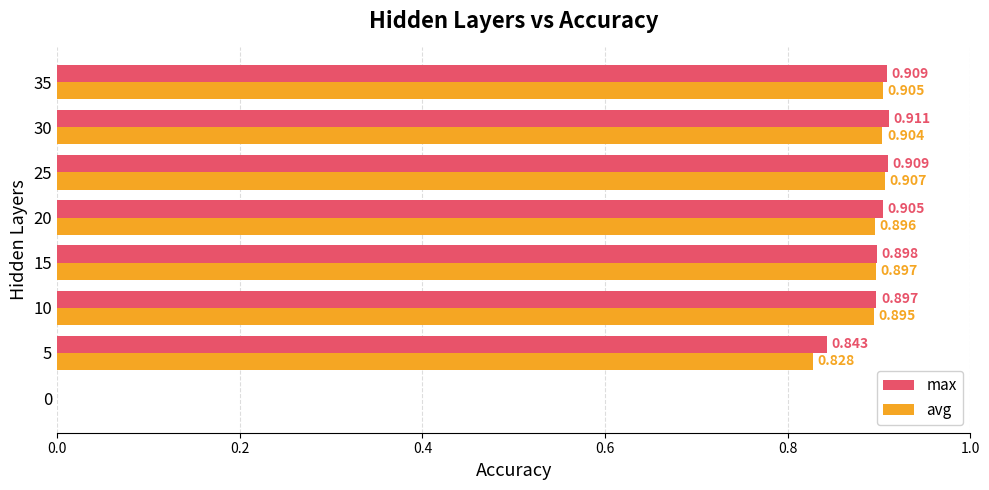

Which series has the largest total across all categories?

max